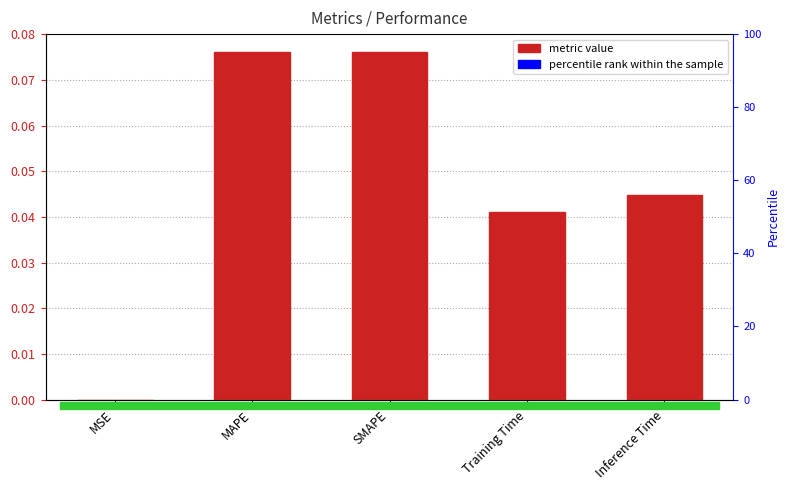

The chart shows a value of 0.1 at MAPE. True or false?

True